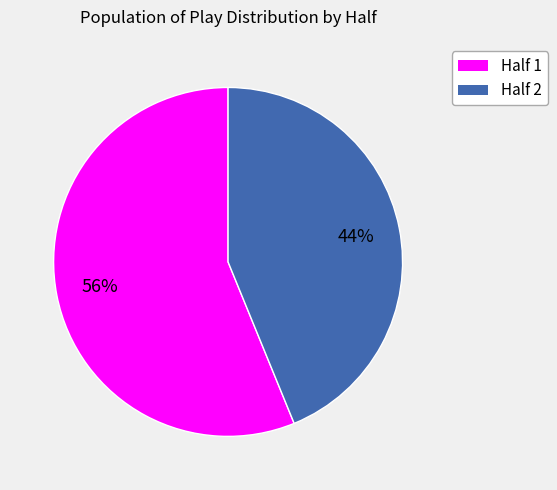

To the nearest percent, what is the average slice percentage?

50%